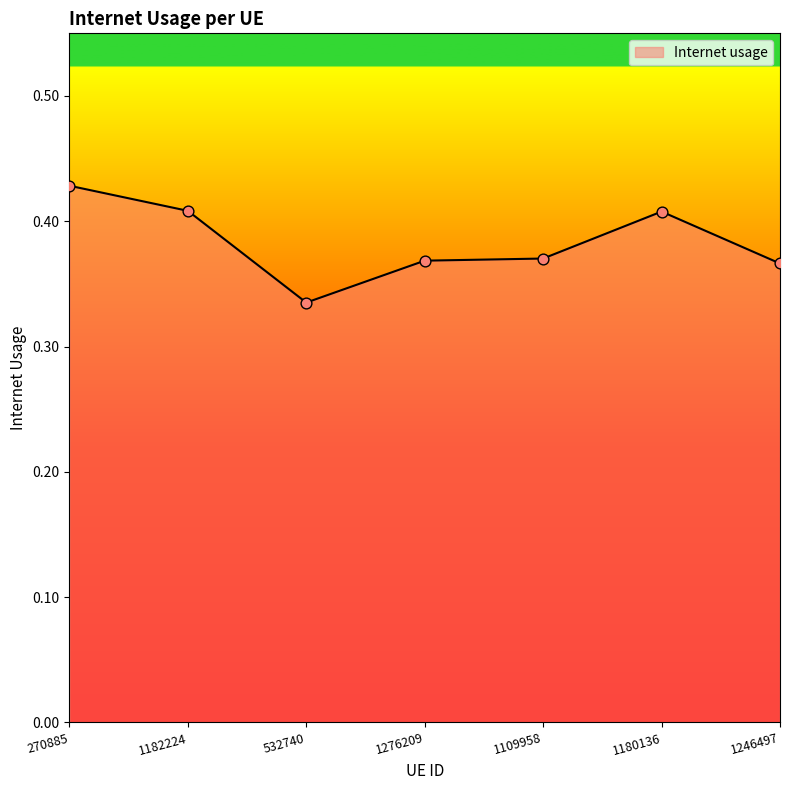

Between 532740 and 1246497, which is larger?

1246497